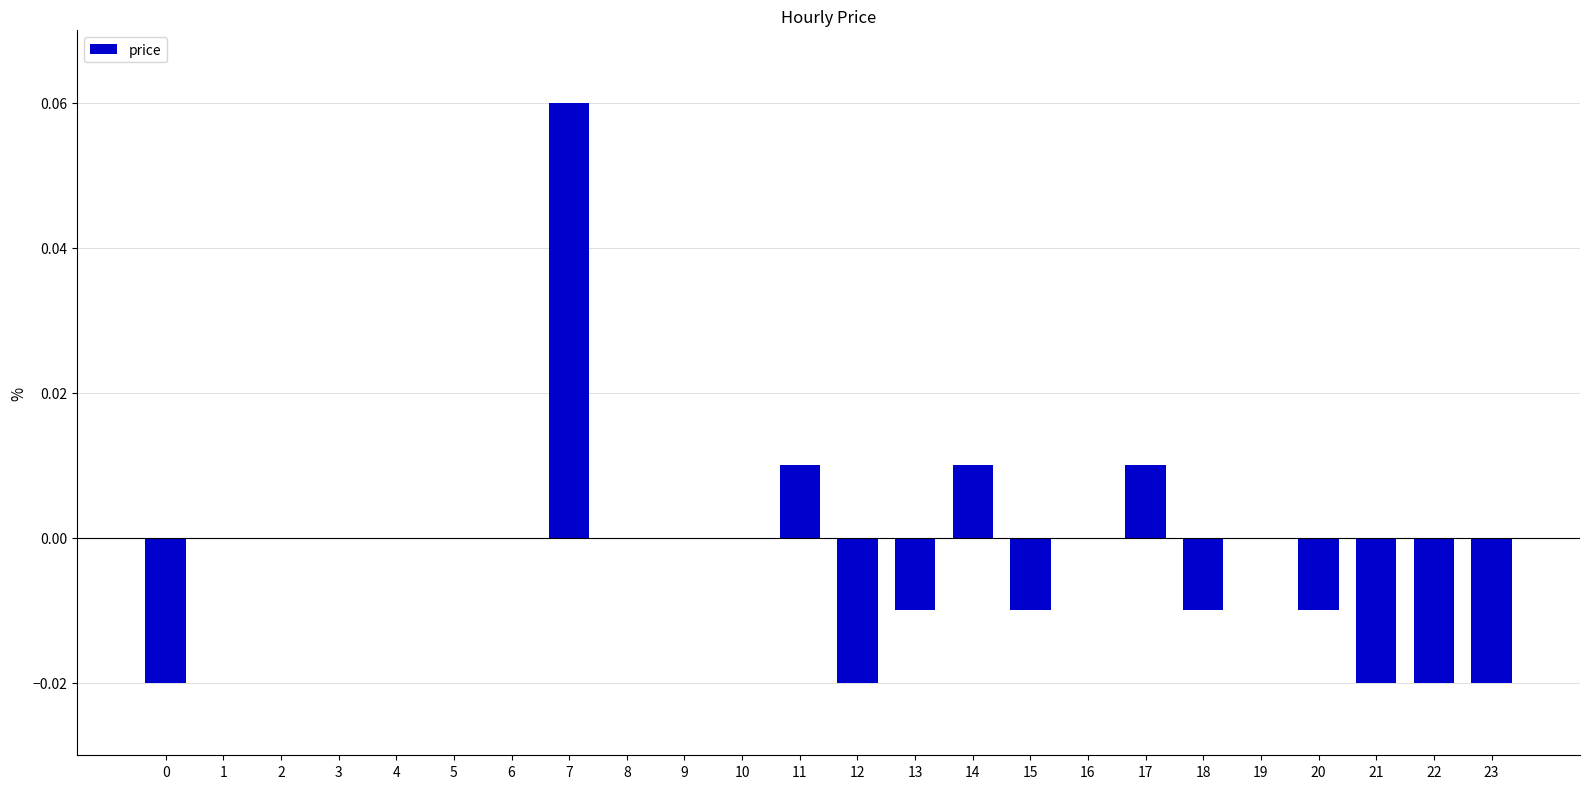

Count the number of data series in this chart.

1